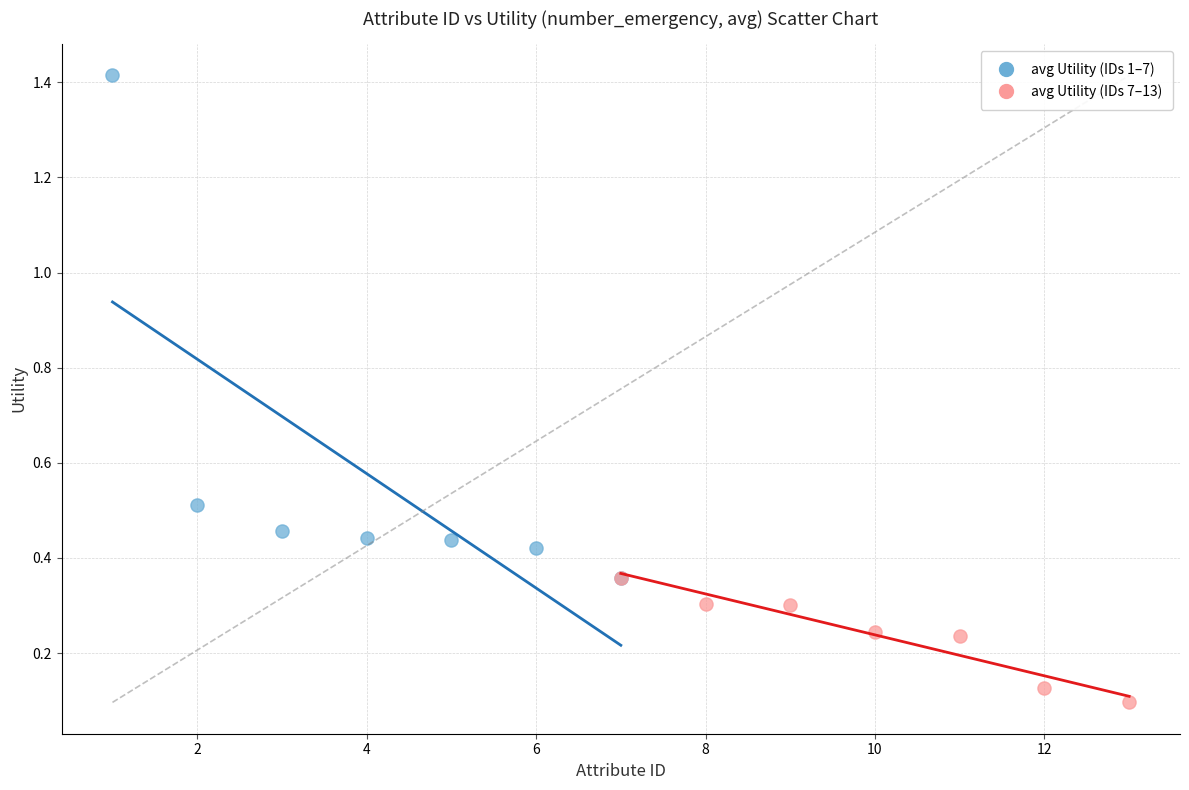

Which series reaches the maximum Y coordinate?

avg Utility (IDs 1–7)